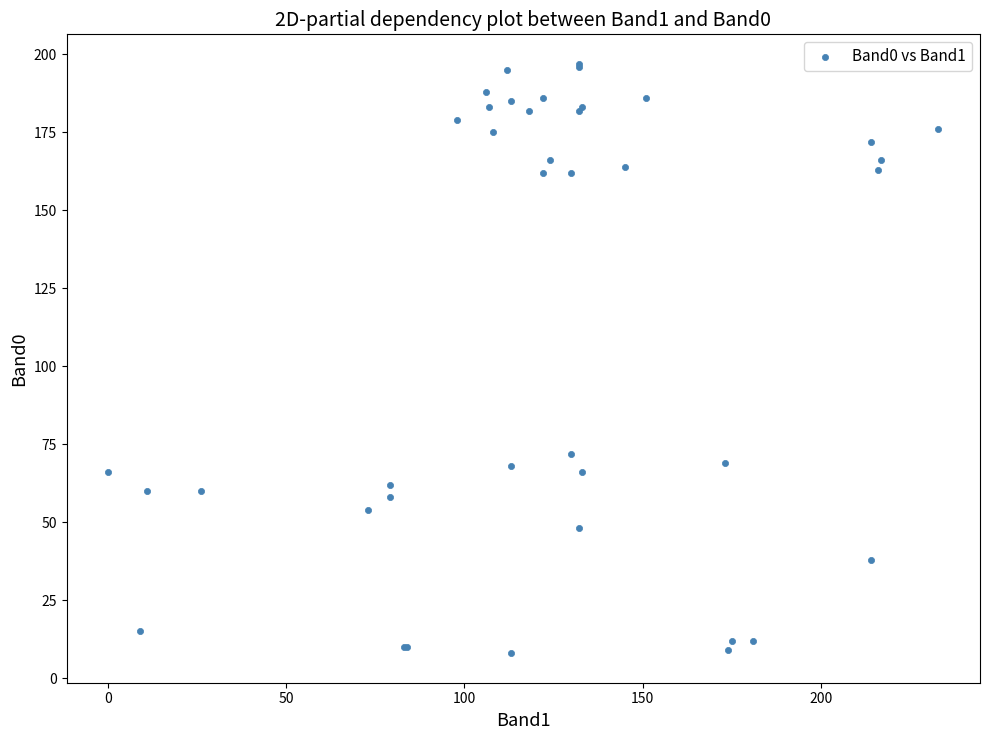

What Y value in the scatter plot is closest to 102?

72